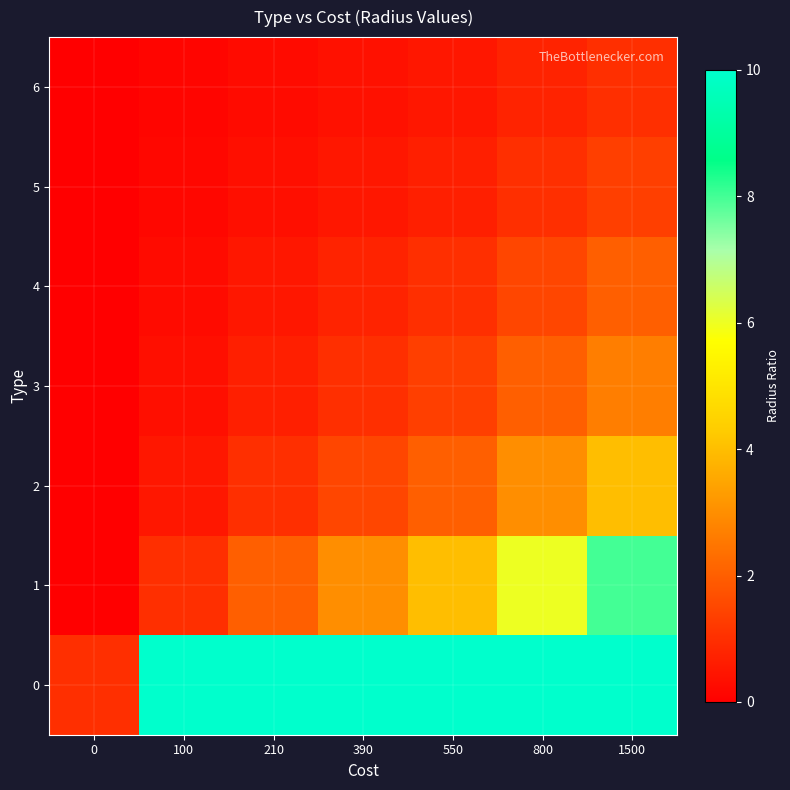

What is the difference between the highest and lowest values at 800?

9.3